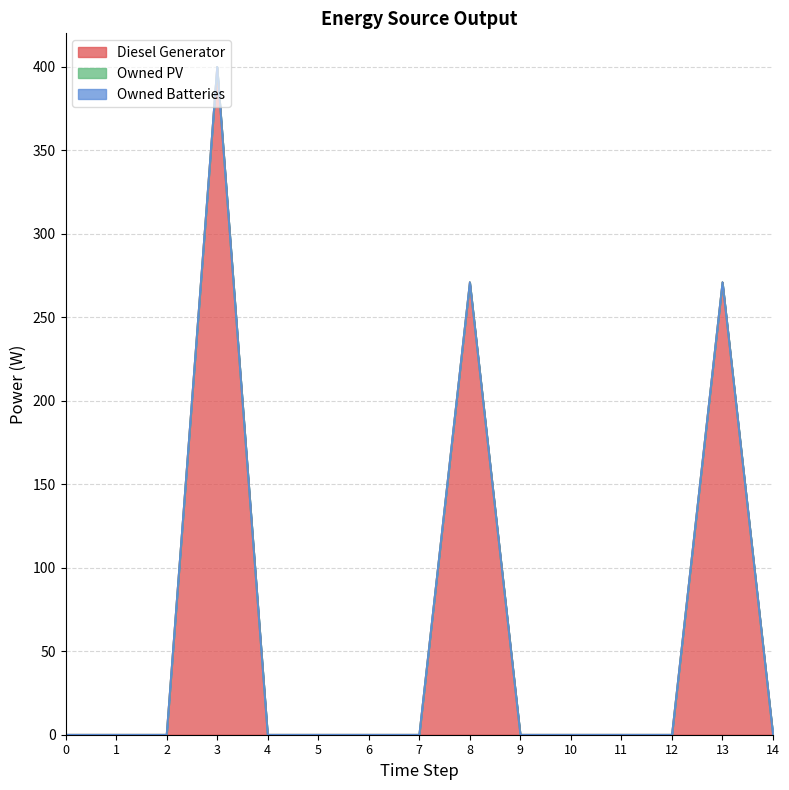

True or false: Owned PV has more than 2 interior local peaks.

False